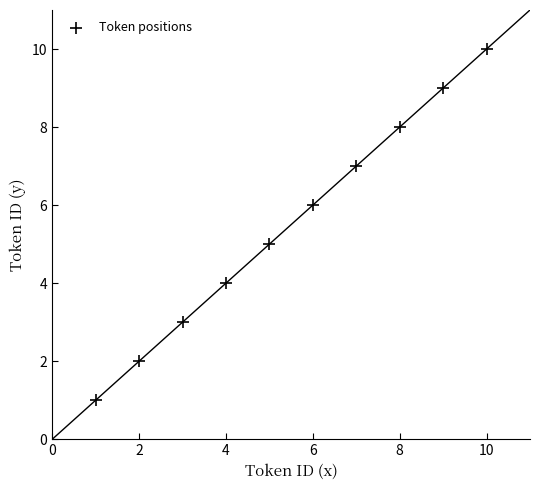

What is the average X value?

6